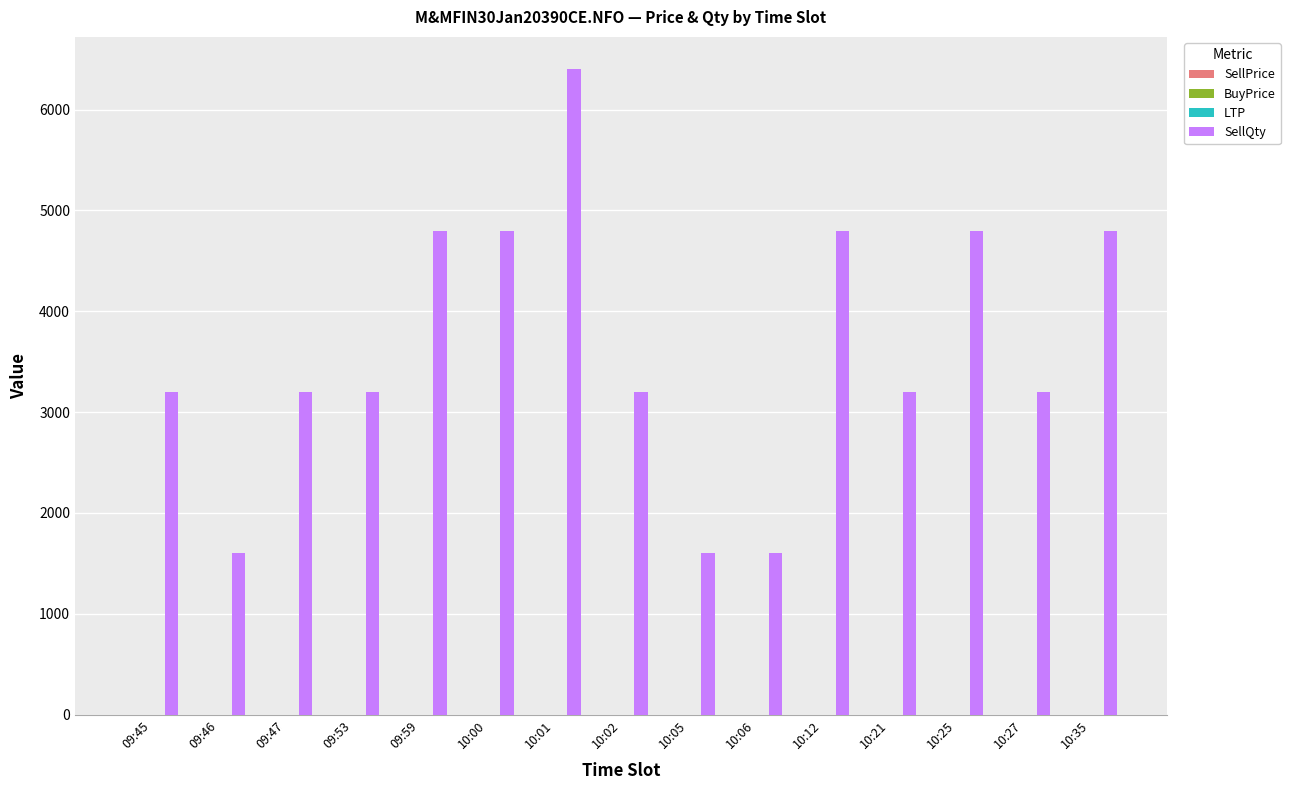

Which series changed the most between 10:02 and 10:06?

SellQty